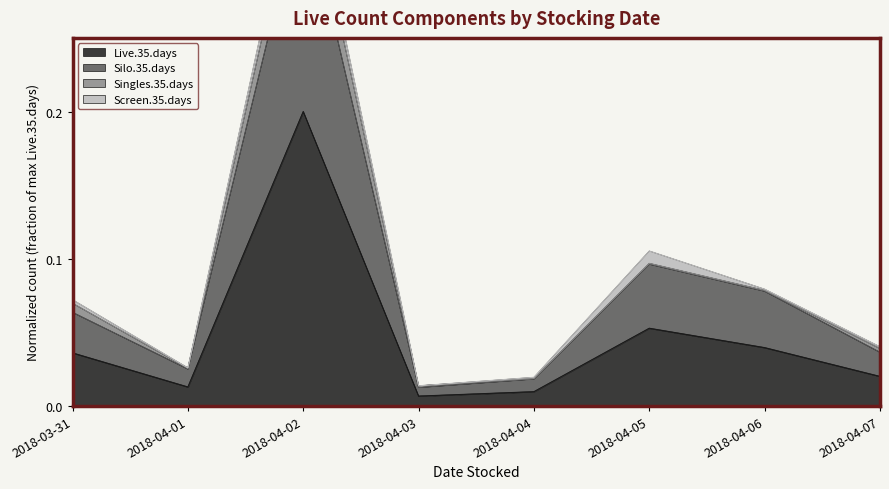

What is the sum of the Silo.35.days values at 2018-04-02 and 2018-03-31?

0.4